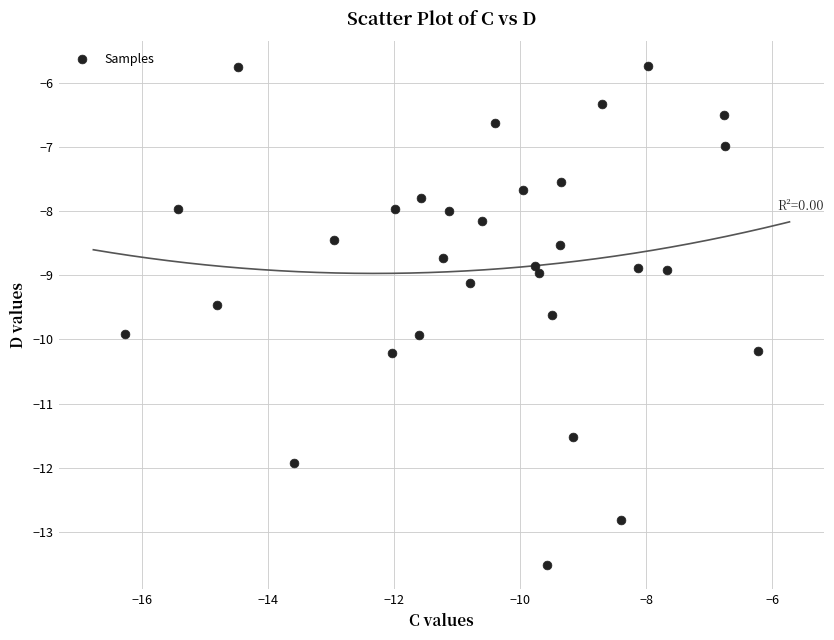

What is the range of Y values (max minus min)?

7.8